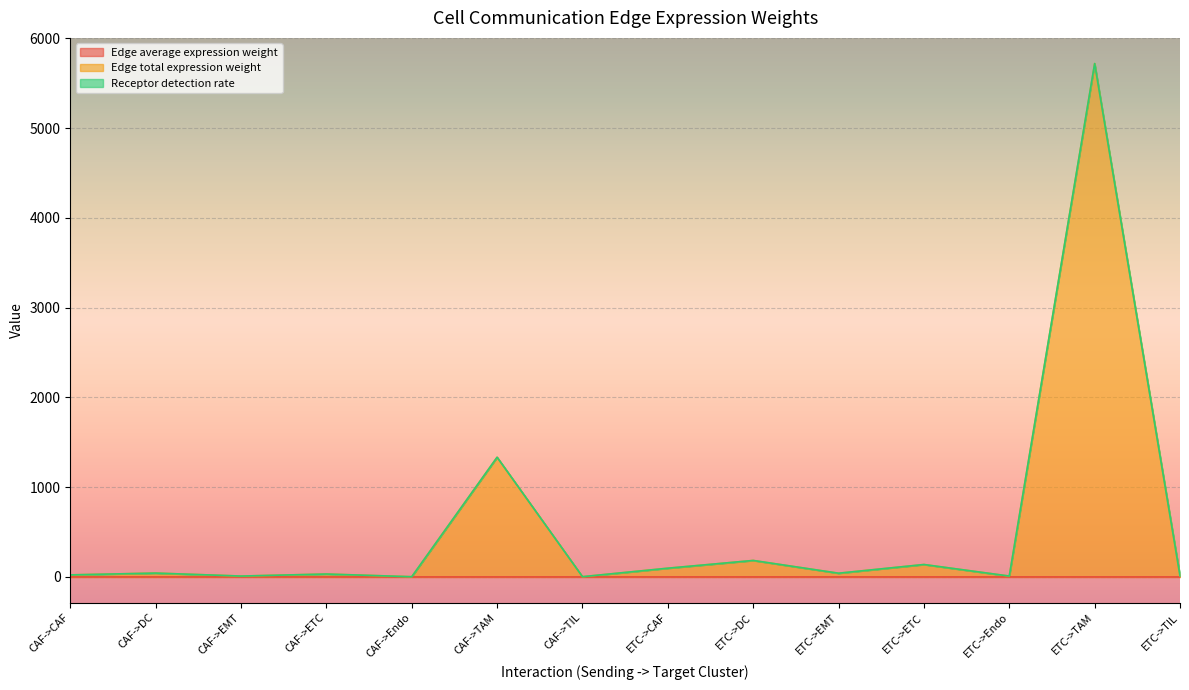

At which category is the sum across all series the highest?

ETC->TAM